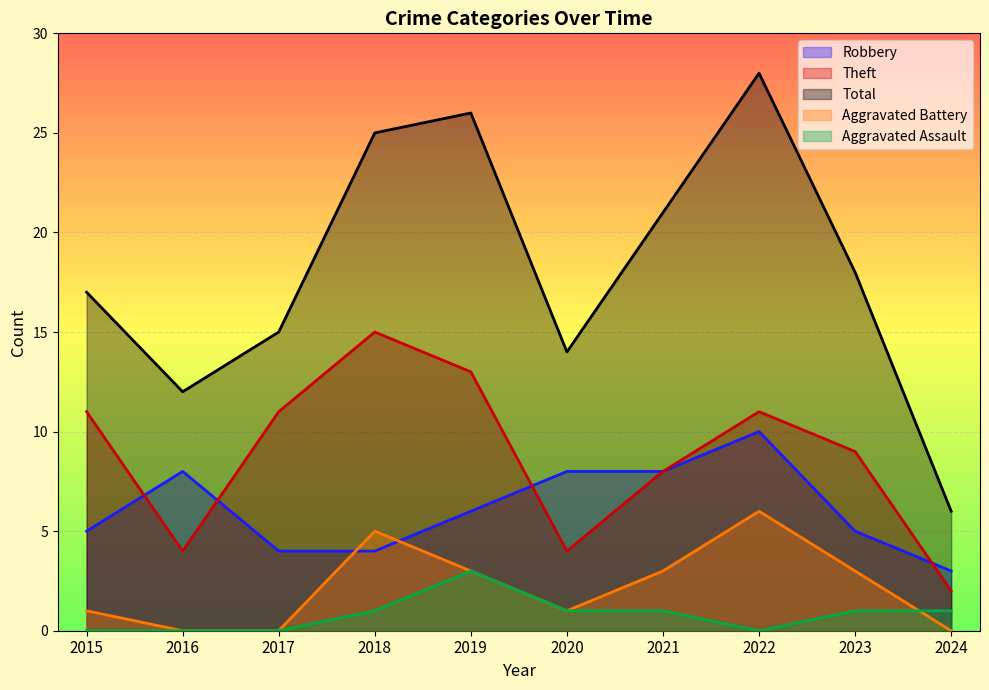

Is the value of Robbery at 2016 greater than the value of Aggravated Battery at 2023?

Yes